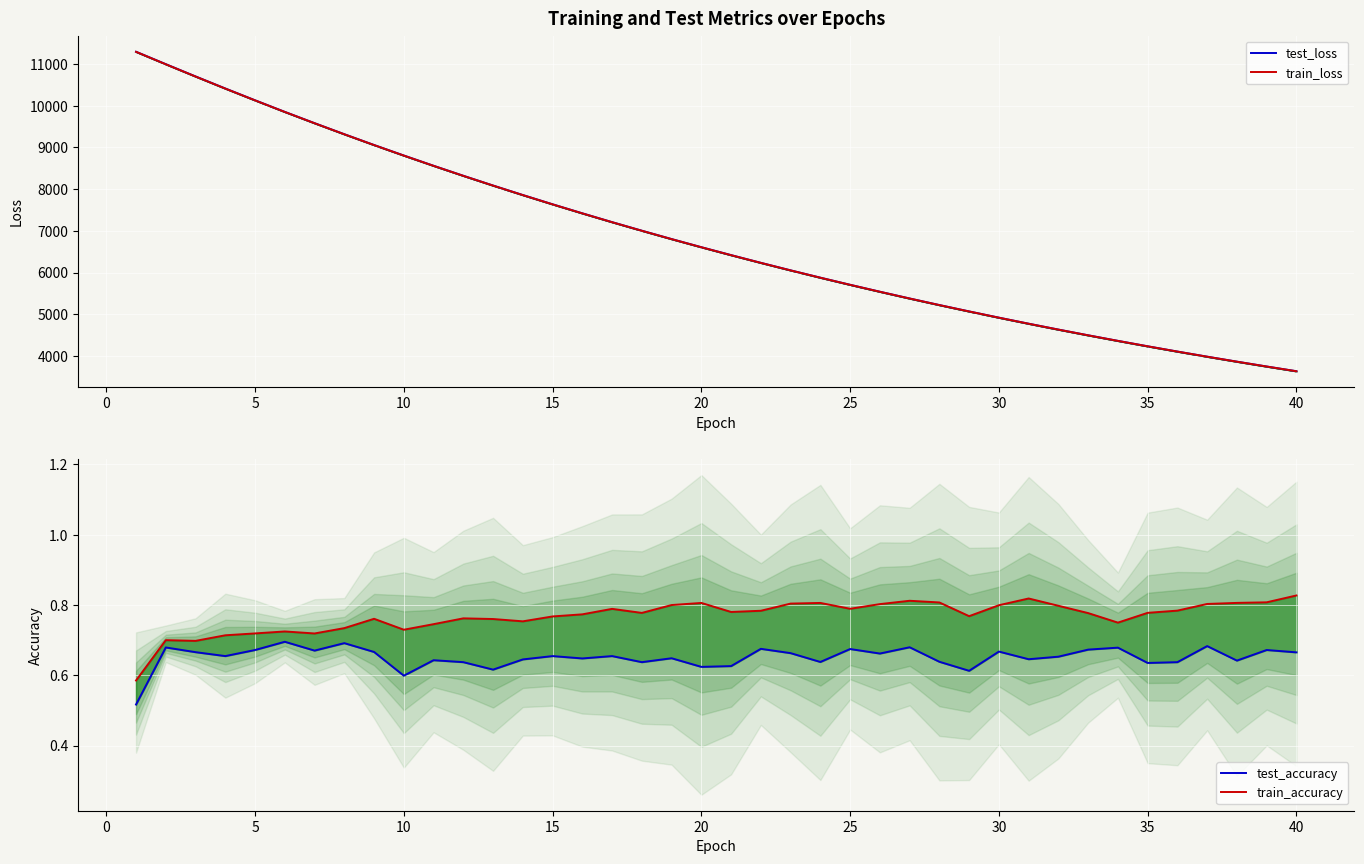

What is the sum of all test_accuracy values?

26.0